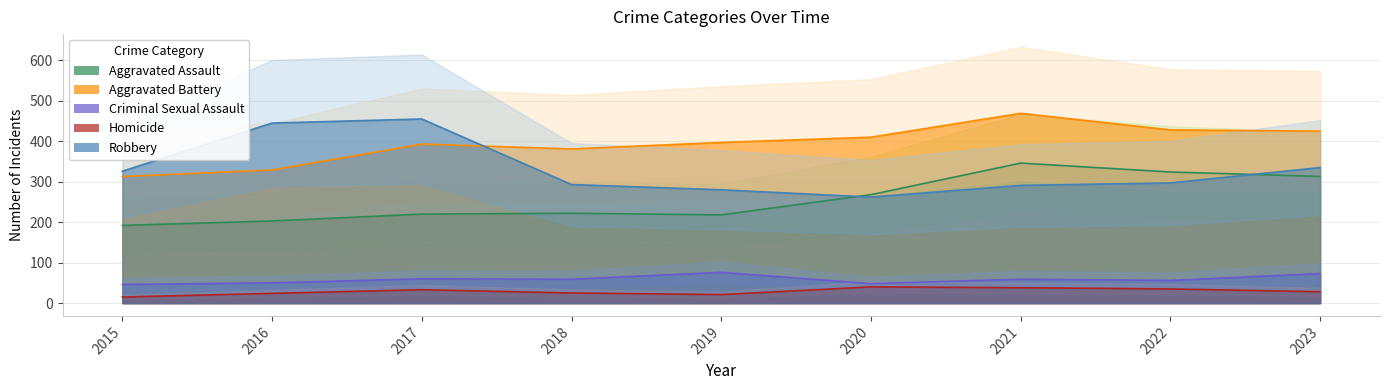

What is the sum of all Robbery values?

2984